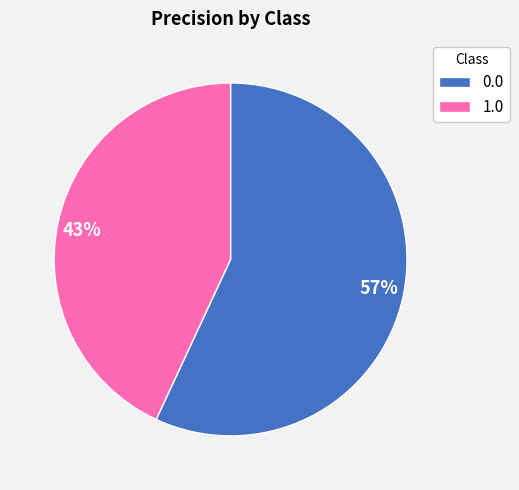

To the nearest percent, what is the difference between the 1.0 and 0.0 slice percentages?

14%